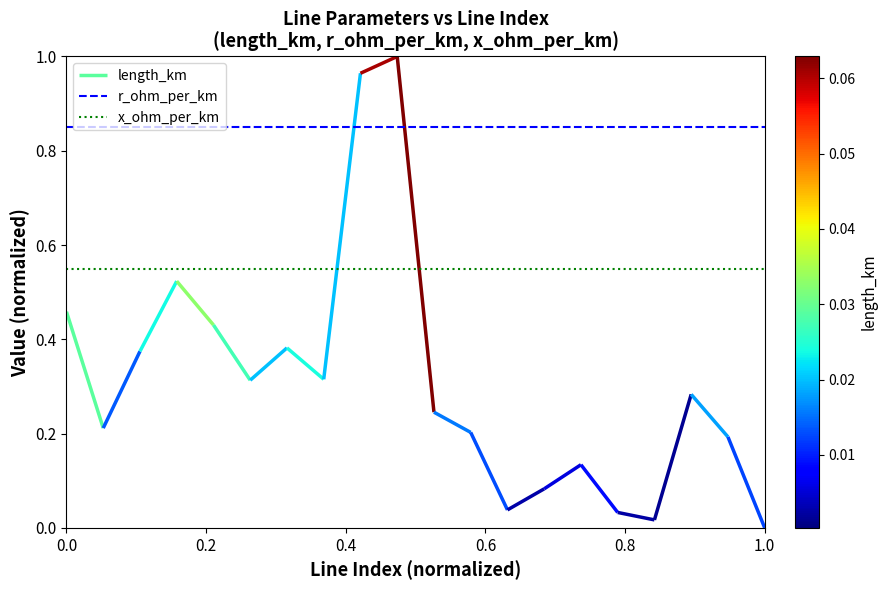

Does the chart display data point markers on the line(s)?

No